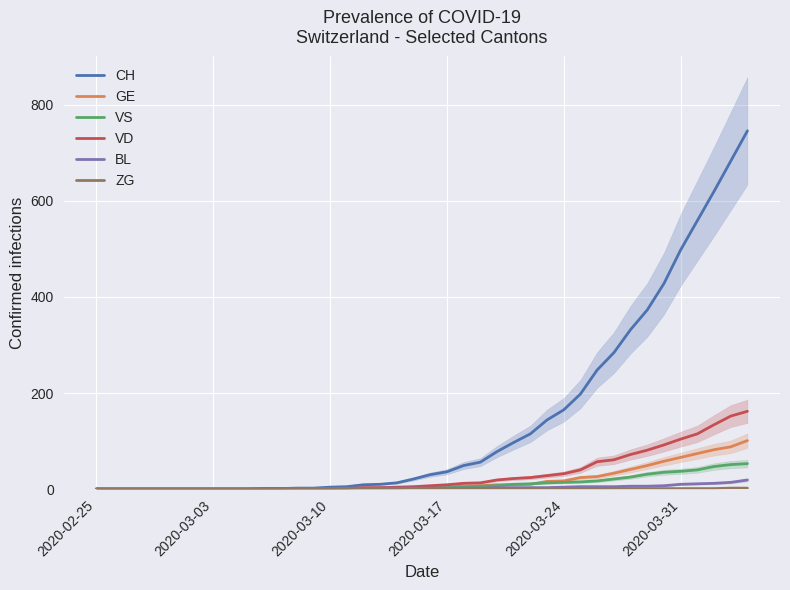

What is the difference between the maximum and minimum values in the VS series?

53